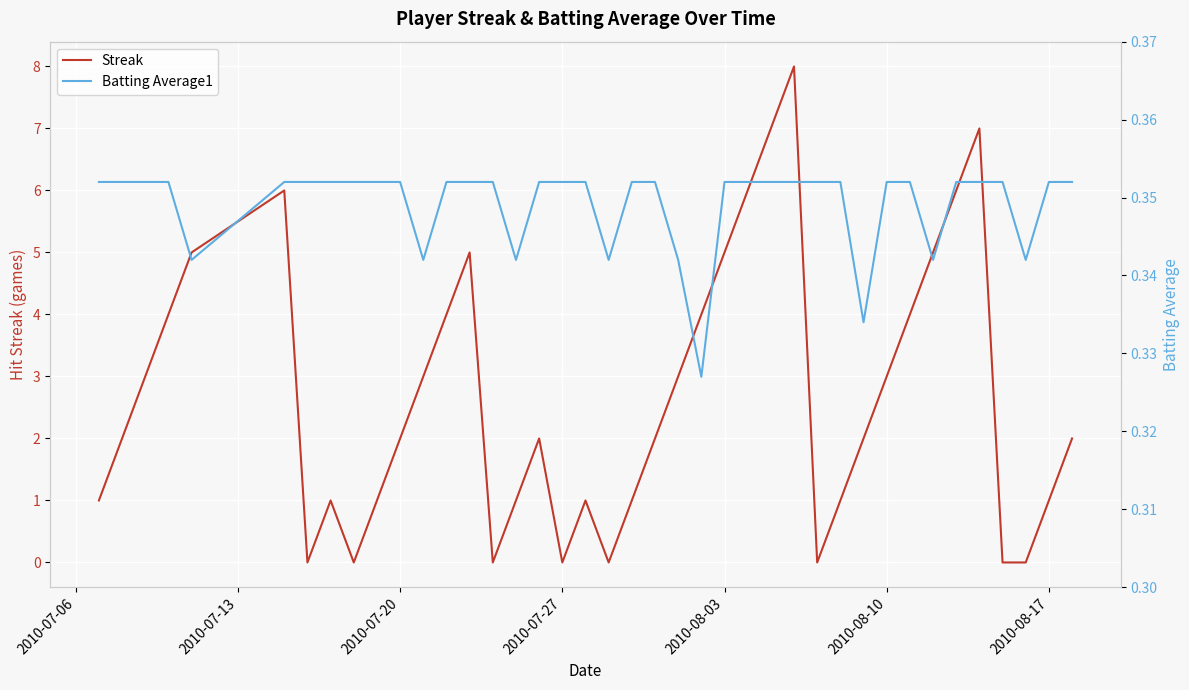

Is this an area chart (filled region under the line)?

No